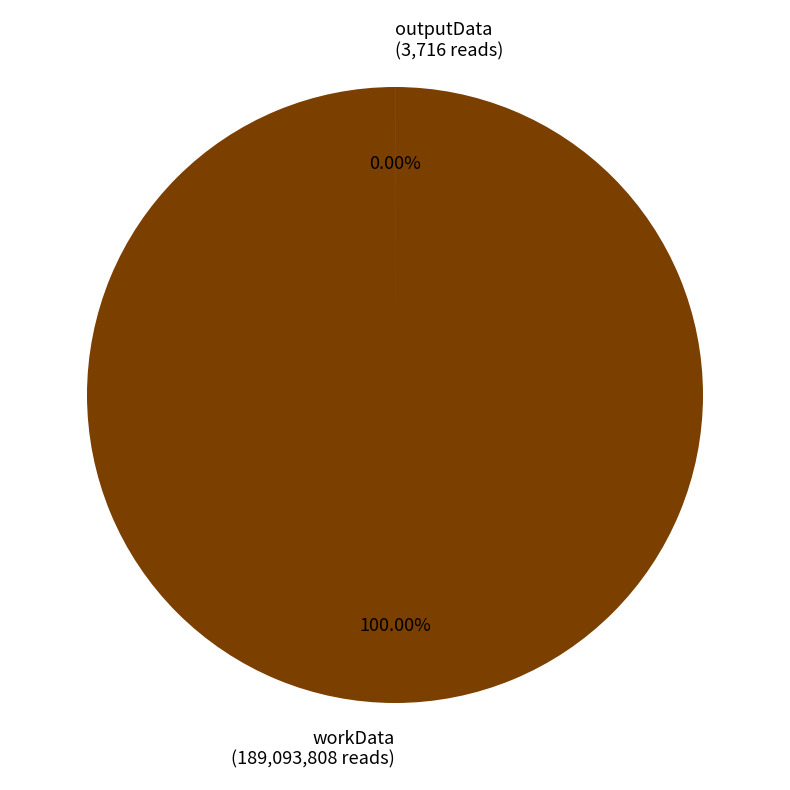

The outputData slice represents 0% of the pie. True or false?

True